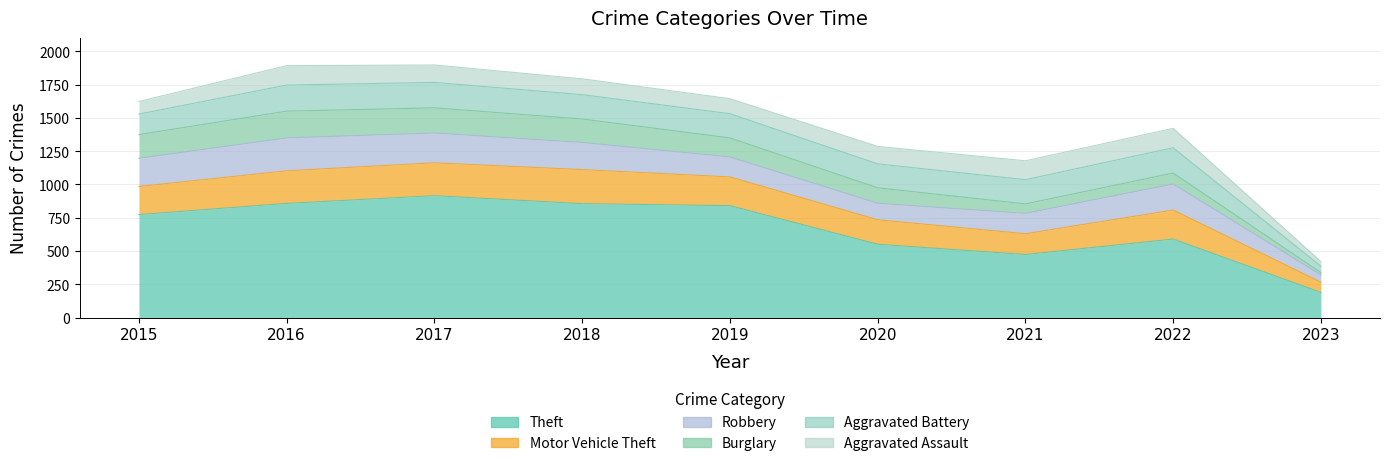

The Aggravated Assault series shows 163 at 2019. True or false?

False